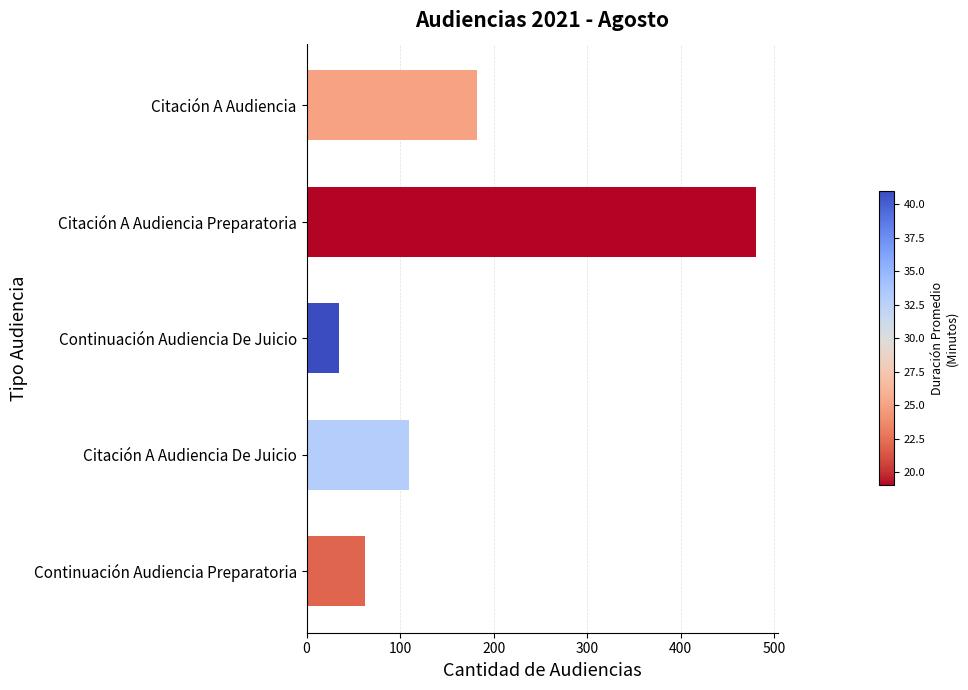

How many values are below 110?

2